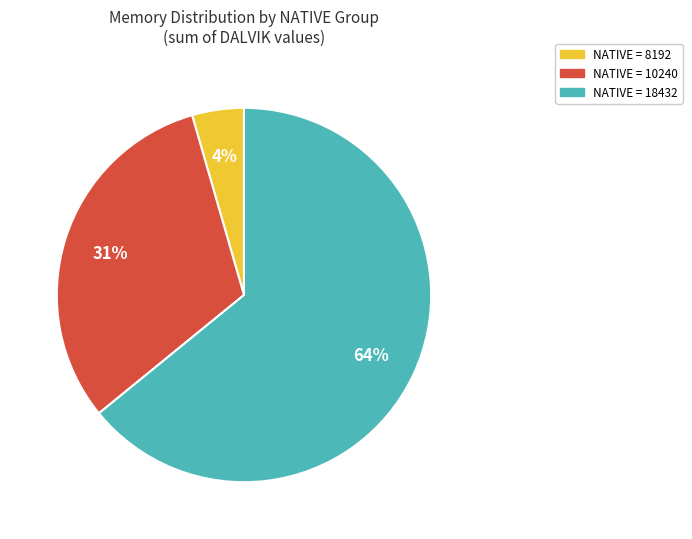

How many segments does this pie chart have?

3